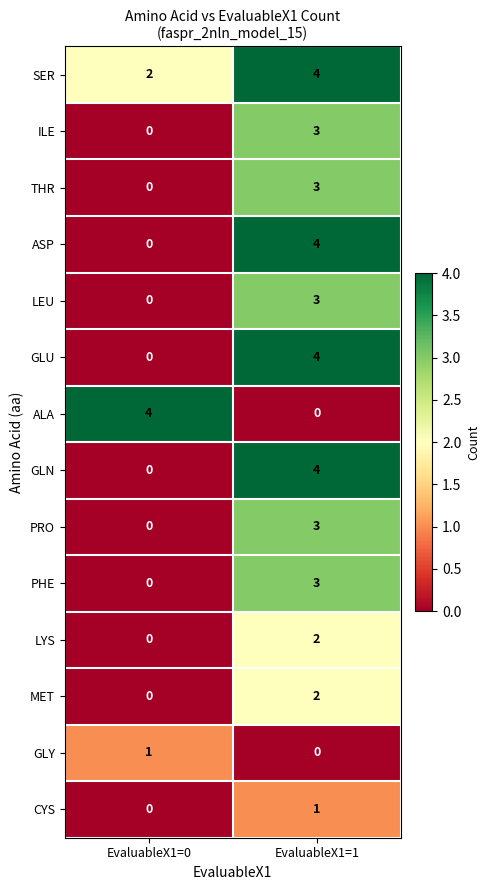

Reading left to right, transcribe all the data shown in this chart.

SER: 2	4
ILE: 0	3
THR: 0	3
ASP: 0	4
LEU: 0	3
GLU: 0	4
ALA: 4	0
GLN: 0	4
PRO: 0	3
PHE: 0	3
LYS: 0	2
MET: 0	2
GLY: 1	0
CYS: 0	1